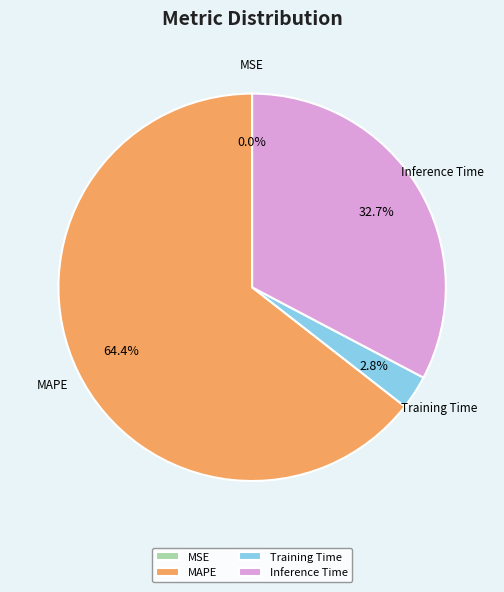

Which category has the biggest portion of the pie?

MAPE